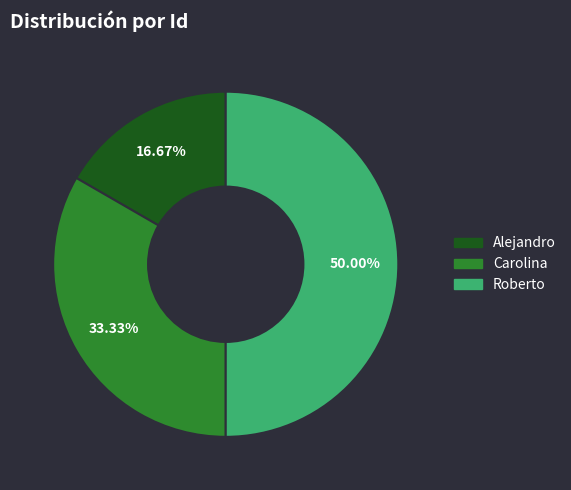

Which slice is the largest?

Roberto